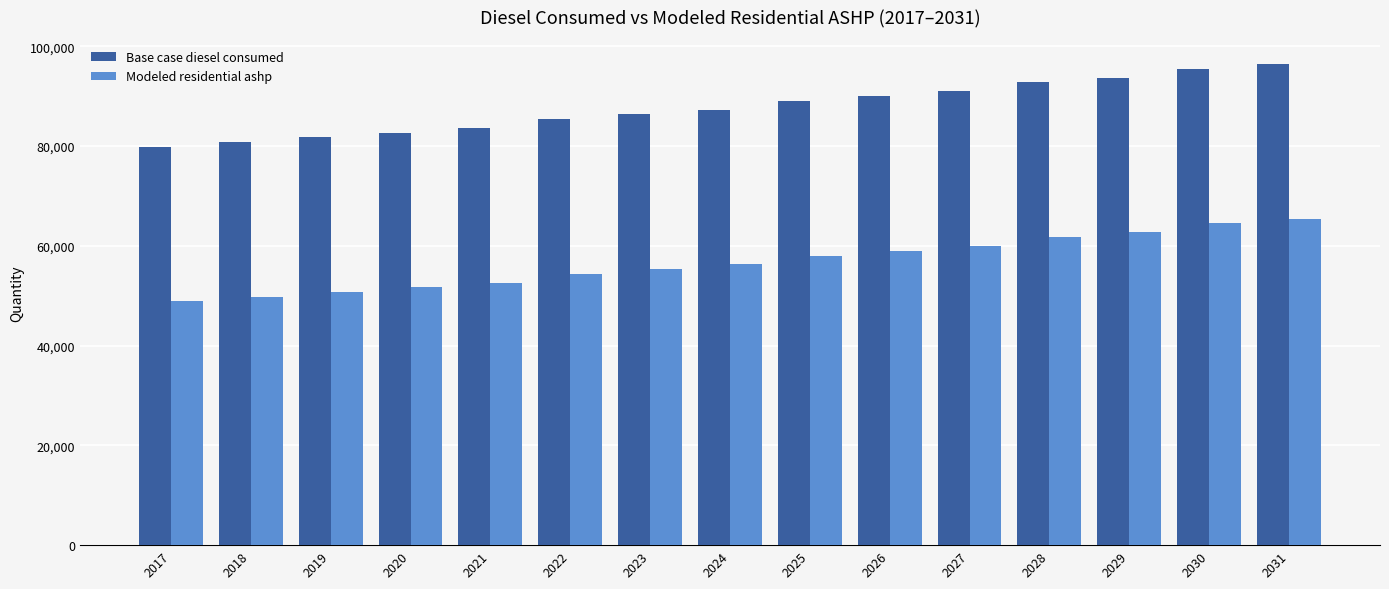

At how many categories does at least one series exceed 89492?

6